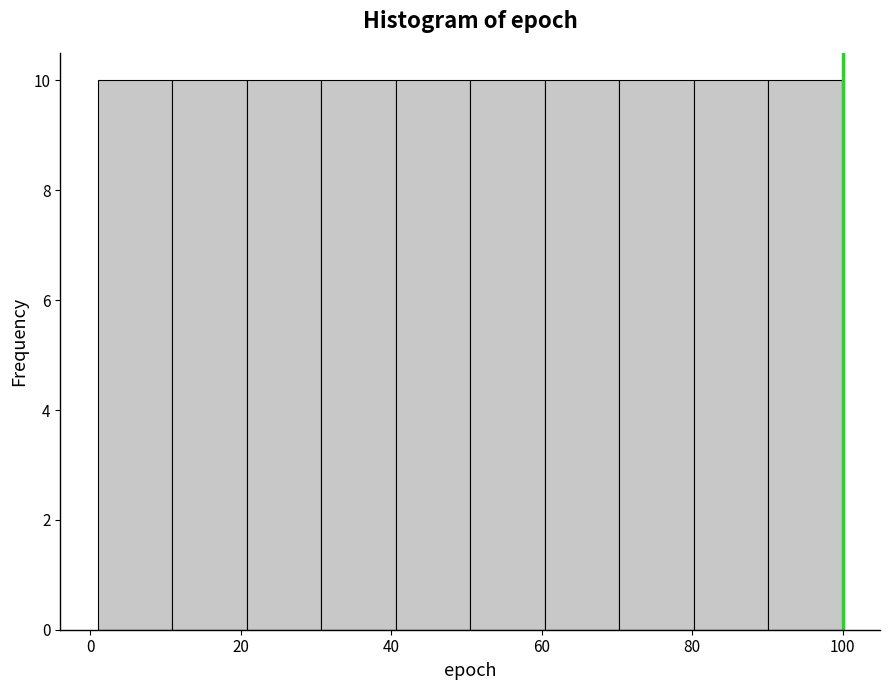

Reading left to right, transcribe this chart: for each bar, give the range it covers on the x-axis and its height. Neither the bar edges nor the heights are printed on the chart, so give them approximately, as read against the axes.

2 to 10: 10
10 to 20: 10
20 to 30: 10
30 to 40: 10
40 to 50: 10
50 to 60: 10
60 to 70: 10
70 to 80: 10
80 to 90: 10
90 to 100: 10